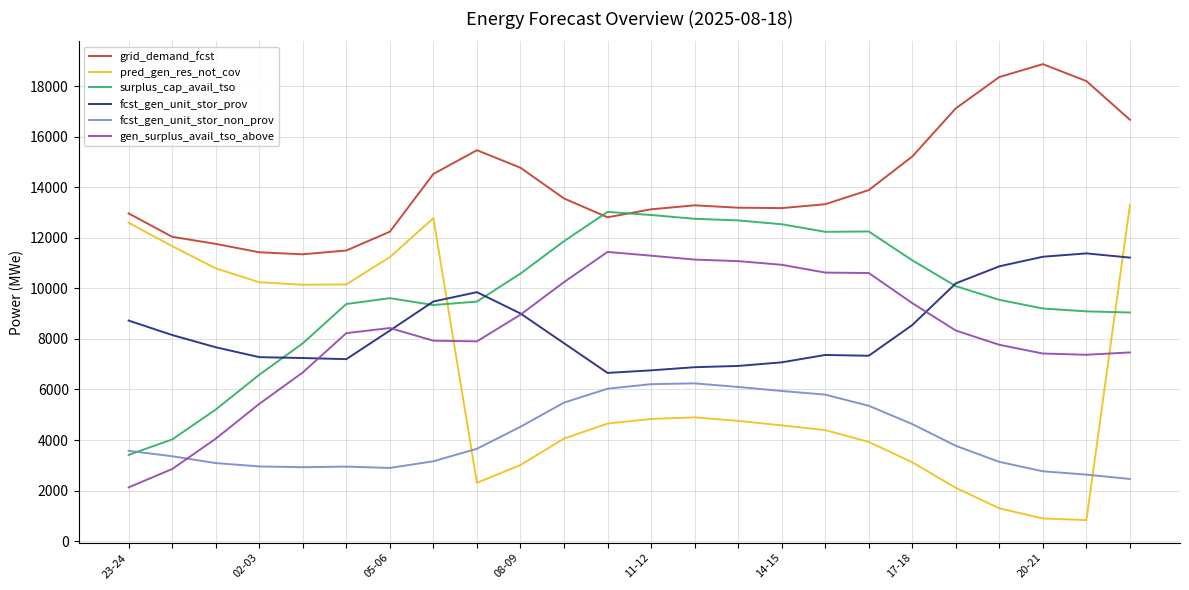

True or false: grid_demand_fcst and fcst_gen_unit_stor_non_prov cross at least once.

False